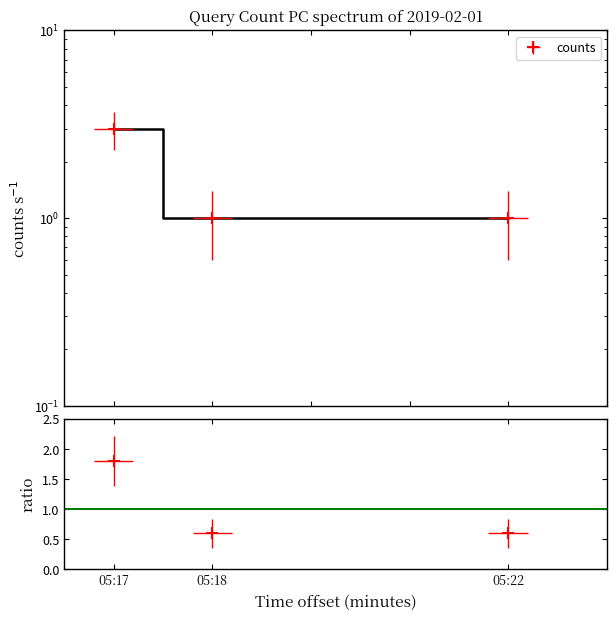

Does the chart display data point markers on the line(s)?

No